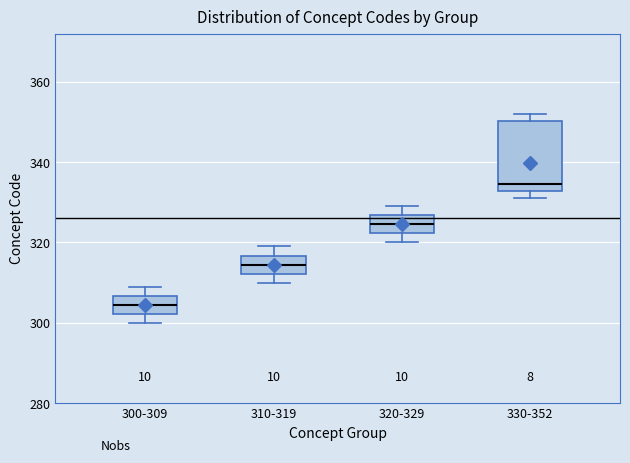

Reading left to right, transcribe this box plot: for each box, give where its median line is, the range the box spans, and where its two whiskers end, as read against the y-axis. The values are not printed on the chart, so give them approximately, as read against the axis.

300-309: median 304, box 302 to 306, whiskers 300 to 310
310-319: median 314, box 312 to 316, whiskers 310 to 320
320-329: median 324, box 322 to 326, whiskers 320 to 330
330-352: median 334, box 332 to 350, whiskers 332 (just below the box's lower edge) to 352